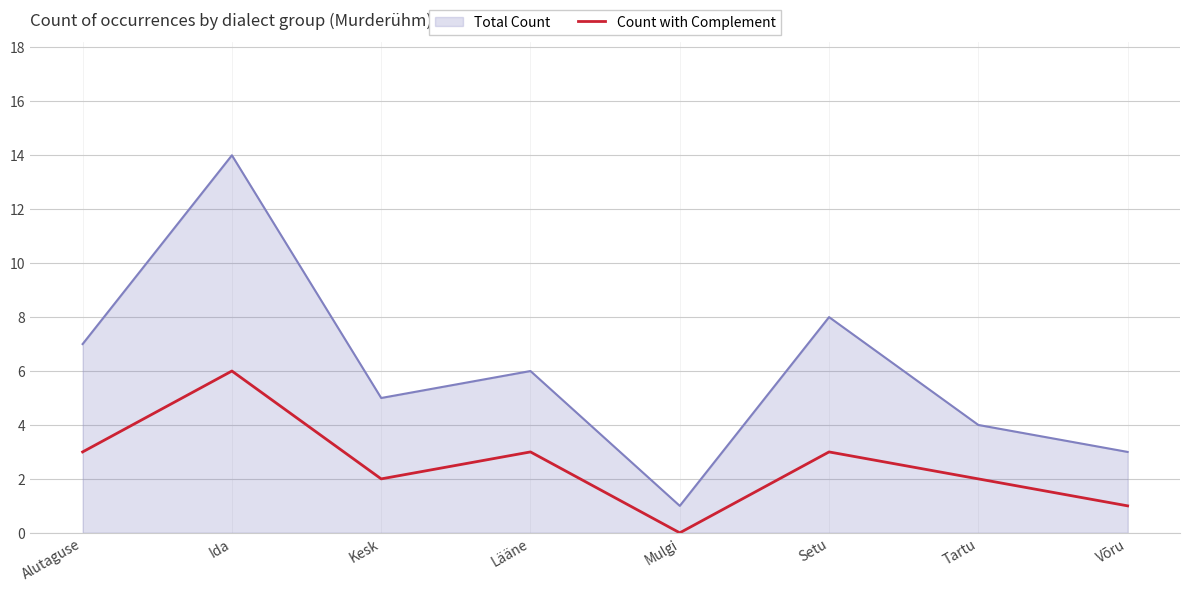

Rank the series by their average value, from lowest to highest.

Count with Complement, Total Count